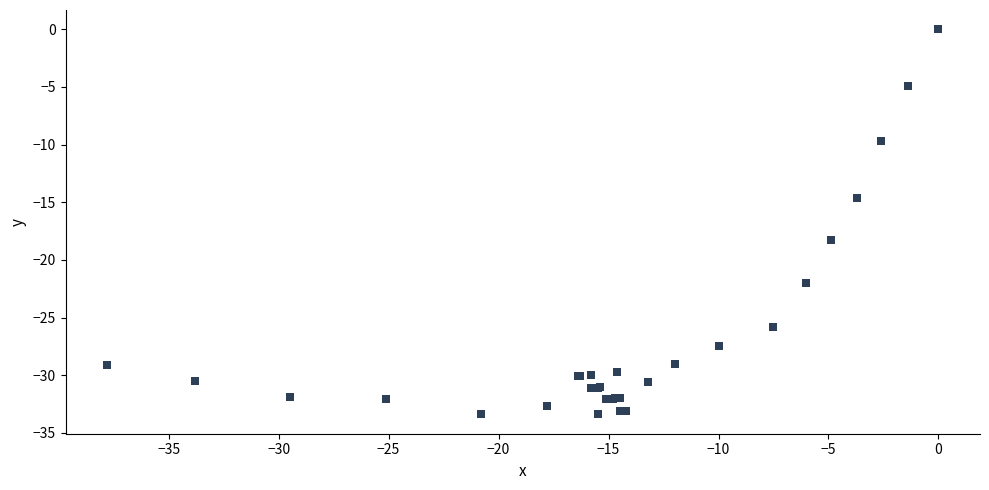

What Y value in the scatter plot is closest to -16?

-14.6